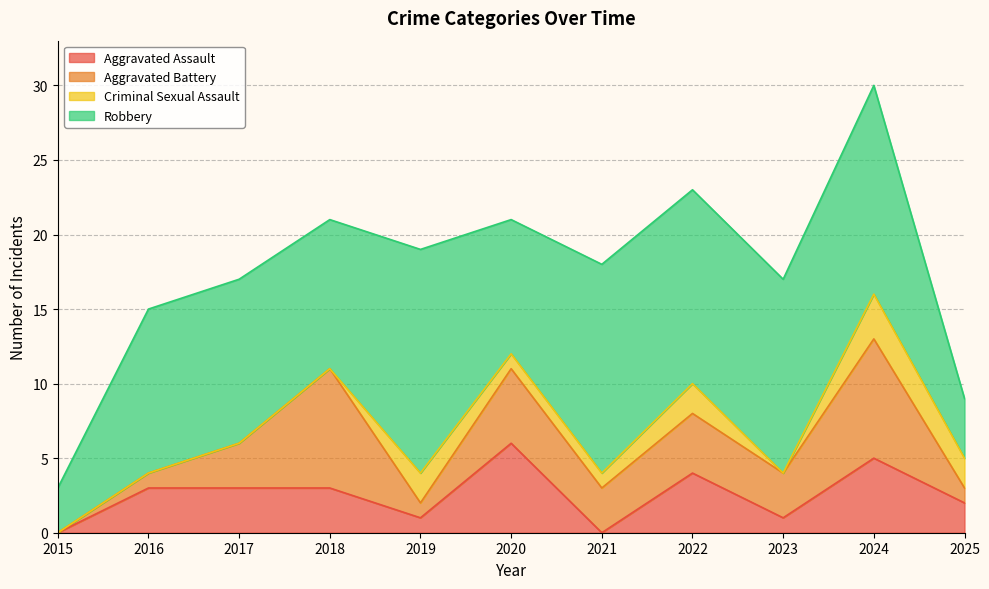

How many values in Criminal Sexual Assault are above zero?

6